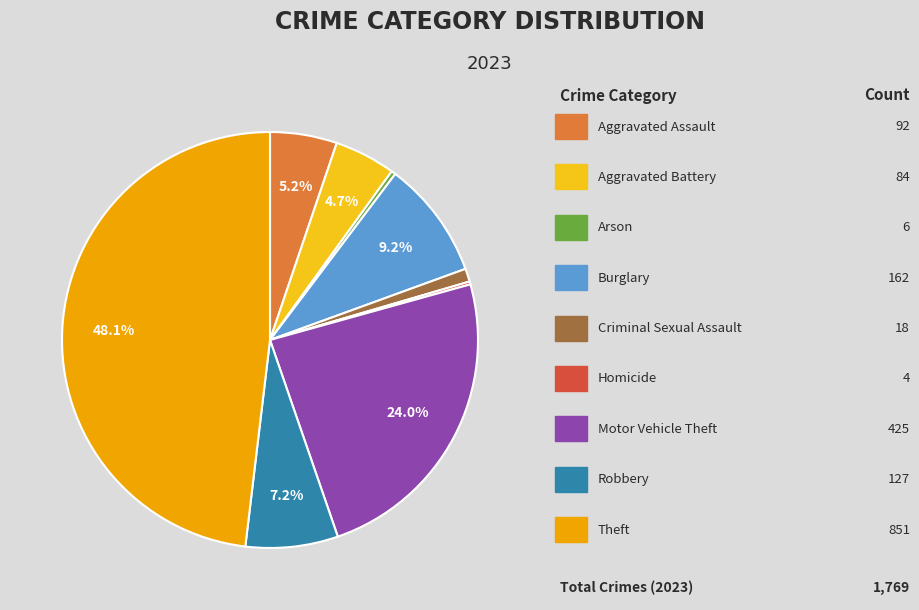

Does any single category account for the majority?

No